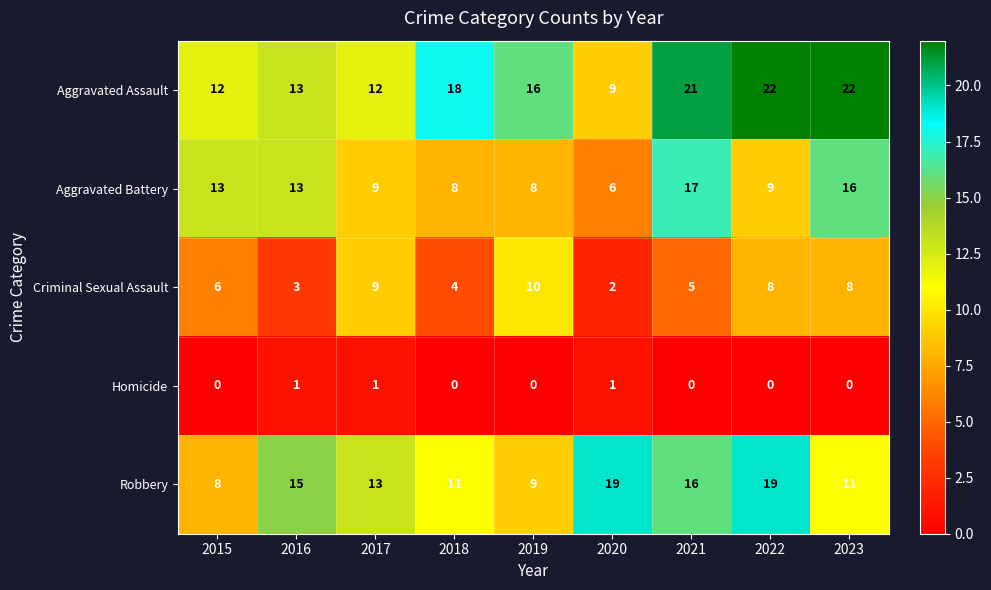

Which series has the largest total across all categories?

Aggravated Assault